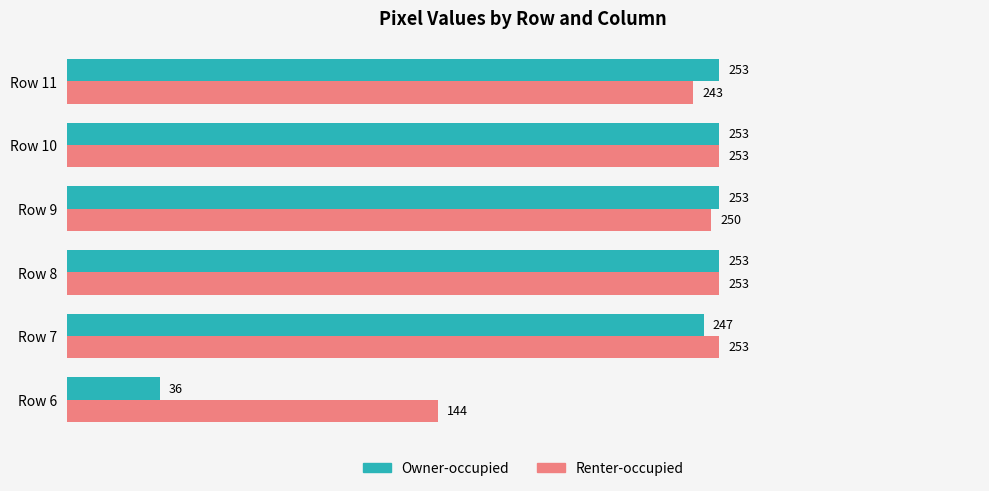

Which series has the largest range (max minus min)?

Owner-occupied